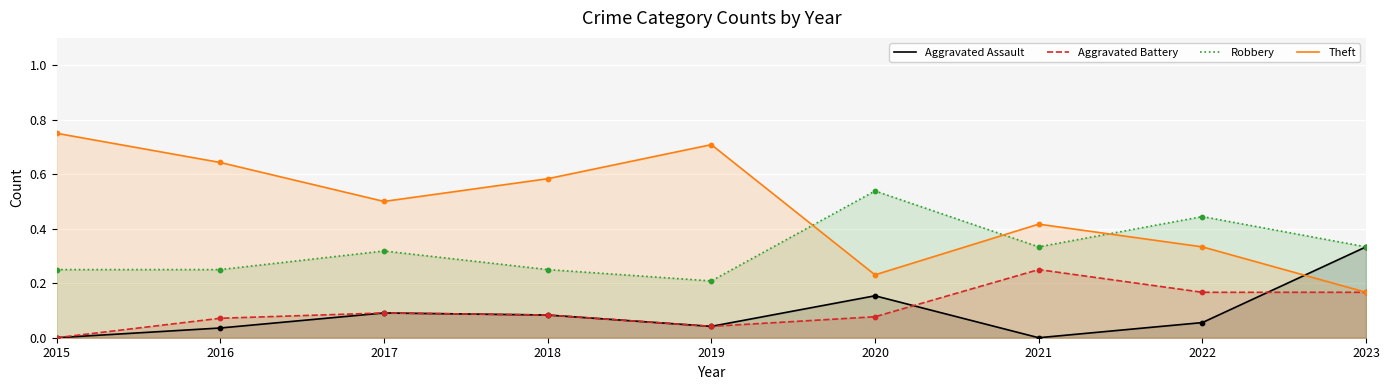

Which series reaches the maximum Y coordinate?

Theft